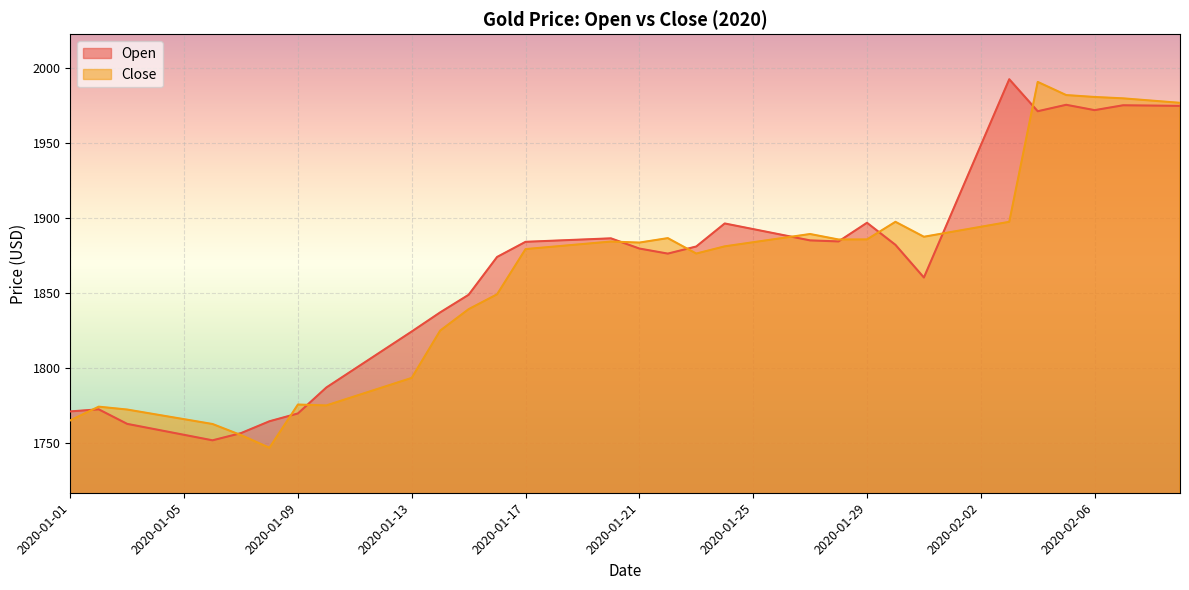

What position from the right is 2020-01-17?

24